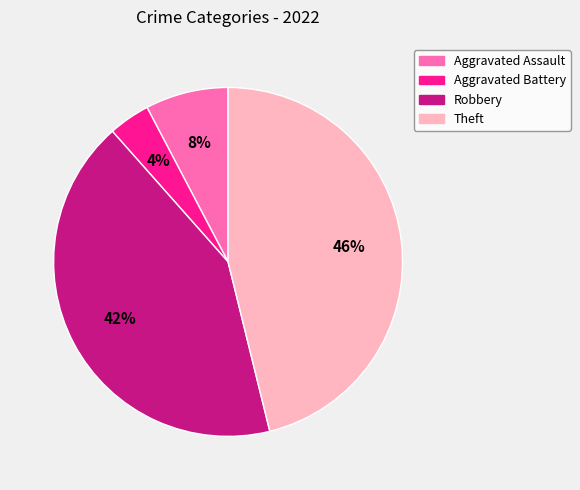

The Theft slice represents 46% of the pie. True or false?

True